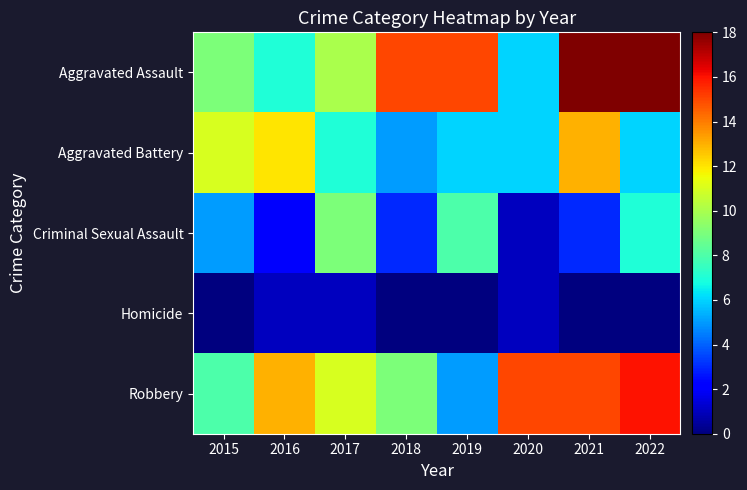

Reading right to left, what are all the values shown in this chart?

Aggravated Assault: 2022=18	2021=18	2020=6	2019=15	2018=15	2017=10	2016=7	2015=9
Aggravated Battery: 2022=6	2021=13	2020=6	2019=6	2018=5	2017=7	2016=12	2015=11
Criminal Sexual Assault: 2022=7	2021=3	2020=1	2019=8	2018=3	2017=9	2016=2	2015=5
Homicide: 2022=0	2021=0	2020=1	2019=0	2018=0	2017=1	2016=1	2015=0
Robbery: 2022=16	2021=15	2020=15	2019=5	2018=9	2017=11	2016=13	2015=8